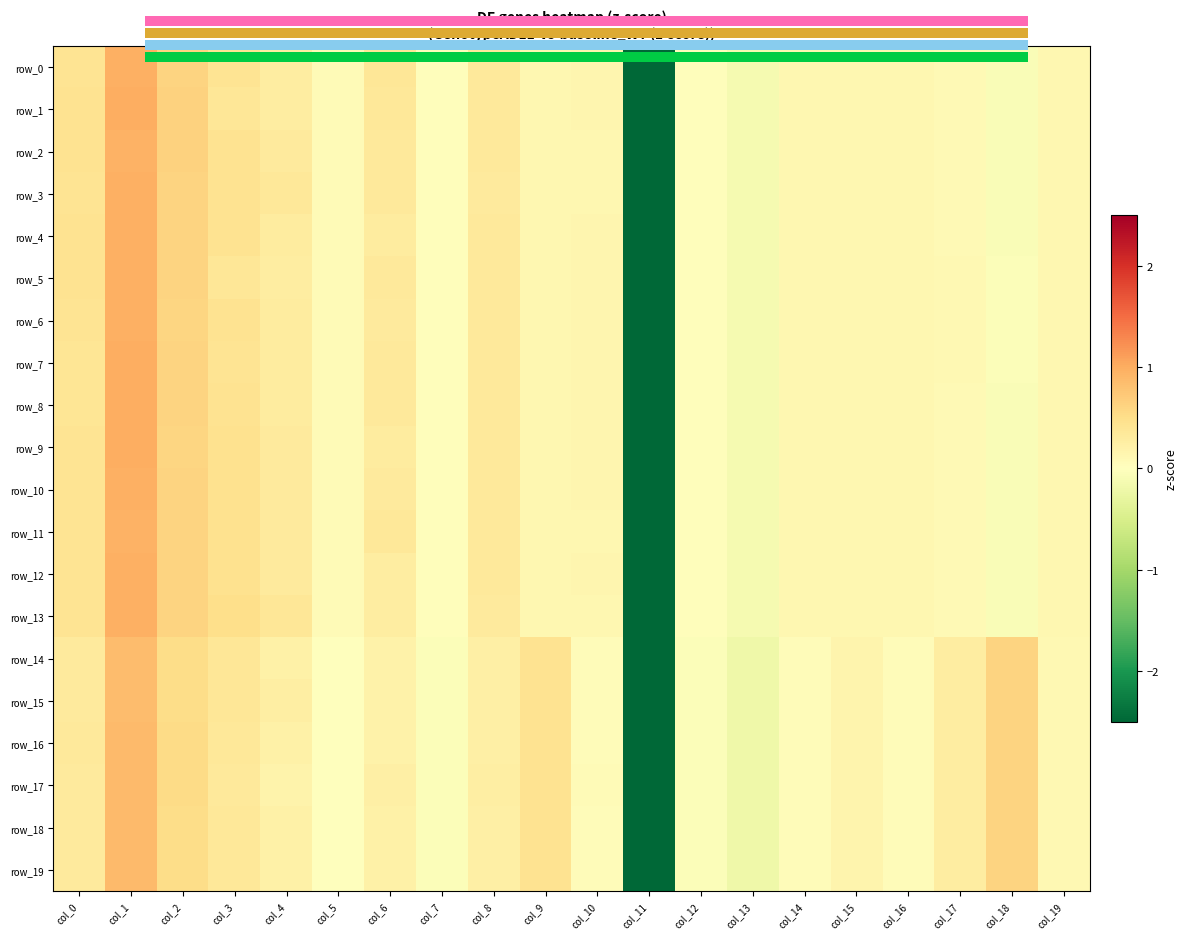

Reading right to left, what are all the values shown in this chart?

row_0: col_19=0.1	col_18=-0.1	col_17=0.1	col_16=0.1	col_15=0.1	col_14=0.1	col_13=-0.1	col_12=0.0	col_11=-4.2	col_10=0.1	col_9=0.1	col_8=0.3	col_7=0.0	col_6=0.4	col_5=0.1	col_4=0.3	col_3=0.4	col_2=0.6	col_1=1.0	col_0=0.4
row_1: col_19=0.1	col_18=-0.1	col_17=0.1	col_16=0.1	col_15=0.1	col_14=0.1	col_13=-0.1	col_12=0.0	col_11=-4.2	col_10=0.1	col_9=0.1	col_8=0.3	col_7=0.0	col_6=0.4	col_5=0.1	col_4=0.3	col_3=0.4	col_2=0.6	col_1=1.0	col_0=0.4
row_2: col_19=0.1	col_18=-0.1	col_17=0.1	col_16=0.1	col_15=0.1	col_14=0.1	col_13=-0.1	col_12=0.0	col_11=-4.2	col_10=0.1	col_9=0.1	col_8=0.3	col_7=0.0	col_6=0.4	col_5=0.1	col_4=0.3	col_3=0.4	col_2=0.6	col_1=0.9	col_0=0.4
row_3: col_19=0.1	col_18=-0.1	col_17=0.1	col_16=0.1	col_15=0.1	col_14=0.1	col_13=-0.1	col_12=0.0	col_11=-4.2	col_10=0.1	col_9=0.1	col_8=0.3	col_7=0.0	col_6=0.3	col_5=0.1	col_4=0.4	col_3=0.4	col_2=0.6	col_1=1.0	col_0=0.4
row_4: col_19=0.1	col_18=-0.1	col_17=0.1	col_16=0.1	col_15=0.1	col_14=0.1	col_13=-0.1	col_12=0.0	col_11=-4.2	col_10=0.1	col_9=0.1	col_8=0.3	col_7=0.0	col_6=0.3	col_5=0.1	col_4=0.3	col_3=0.4	col_2=0.6	col_1=1.0	col_0=0.4
row_5: col_19=0.1	col_18=-0.1	col_17=0.1	col_16=0.1	col_15=0.1	col_14=0.1	col_13=-0.1	col_12=0.0	col_11=-4.2	col_10=0.1	col_9=0.1	col_8=0.3	col_7=0.0	col_6=0.4	col_5=0.1	col_4=0.3	col_3=0.4	col_2=0.6	col_1=1.0	col_0=0.4
row_6: col_19=0.1	col_18=-0.1	col_17=0.1	col_16=0.1	col_15=0.1	col_14=0.1	col_13=-0.1	col_12=0.0	col_11=-4.2	col_10=0.1	col_9=0.1	col_8=0.3	col_7=0.0	col_6=0.3	col_5=0.1	col_4=0.3	col_3=0.4	col_2=0.6	col_1=1.0	col_0=0.4
row_7: col_19=0.1	col_18=-0.1	col_17=0.1	col_16=0.1	col_15=0.1	col_14=0.1	col_13=-0.1	col_12=0.0	col_11=-4.2	col_10=0.1	col_9=0.1	col_8=0.3	col_7=0.0	col_6=0.3	col_5=0.1	col_4=0.3	col_3=0.4	col_2=0.6	col_1=1.0	col_0=0.4
row_8: col_19=0.1	col_18=-0.1	col_17=0.1	col_16=0.1	col_15=0.1	col_14=0.1	col_13=-0.1	col_12=0.0	col_11=-4.2	col_10=0.1	col_9=0.1	col_8=0.3	col_7=0.0	col_6=0.3	col_5=0.1	col_4=0.3	col_3=0.4	col_2=0.6	col_1=1.0	col_0=0.4
row_9: col_19=0.1	col_18=-0.1	col_17=0.1	col_16=0.1	col_15=0.1	col_14=0.1	col_13=-0.1	col_12=0.0	col_11=-4.2	col_10=0.1	col_9=0.1	col_8=0.3	col_7=0.0	col_6=0.3	col_5=0.1	col_4=0.3	col_3=0.5	col_2=0.6	col_1=1.0	col_0=0.4
row_10: col_19=0.1	col_18=-0.1	col_17=0.1	col_16=0.1	col_15=0.1	col_14=0.1	col_13=-0.1	col_12=0.0	col_11=-4.2	col_10=0.1	col_9=0.1	col_8=0.3	col_7=0.0	col_6=0.3	col_5=0.1	col_4=0.3	col_3=0.5	col_2=0.6	col_1=1.0	col_0=0.4
row_11: col_19=0.1	col_18=-0.1	col_17=0.1	col_16=0.1	col_15=0.1	col_14=0.1	col_13=-0.1	col_12=0.0	col_11=-4.2	col_10=0.1	col_9=0.1	col_8=0.3	col_7=0.0	col_6=0.4	col_5=0.1	col_4=0.3	col_3=0.5	col_2=0.6	col_1=1.0	col_0=0.4
row_12: col_19=0.1	col_18=-0.1	col_17=0.1	col_16=0.1	col_15=0.1	col_14=0.1	col_13=-0.1	col_12=0.0	col_11=-4.2	col_10=0.1	col_9=0.1	col_8=0.3	col_7=0.0	col_6=0.3	col_5=0.1	col_4=0.3	col_3=0.5	col_2=0.6	col_1=1.0	col_0=0.4
row_13: col_19=0.1	col_18=-0.1	col_17=0.1	col_16=0.1	col_15=0.1	col_14=0.1	col_13=-0.1	col_12=0.0	col_11=-4.2	col_10=0.1	col_9=0.1	col_8=0.3	col_7=0.0	col_6=0.3	col_5=0.1	col_4=0.4	col_3=0.5	col_2=0.6	col_1=1.0	col_0=0.4
row_14: col_19=0.1	col_18=0.6	col_17=0.3	col_16=0.0	col_15=0.2	col_14=0.0	col_13=-0.2	col_12=-0.0	col_11=-4.2	col_10=0.1	col_9=0.4	col_8=0.3	col_7=-0.0	col_6=0.2	col_5=-0.0	col_4=0.2	col_3=0.4	col_2=0.5	col_1=0.8	col_0=0.3
row_15: col_19=0.1	col_18=0.6	col_17=0.3	col_16=0.0	col_15=0.2	col_14=0.0	col_13=-0.2	col_12=-0.0	col_11=-4.2	col_10=0.1	col_9=0.4	col_8=0.2	col_7=-0.0	col_6=0.2	col_5=-0.0	col_4=0.3	col_3=0.4	col_2=0.5	col_1=0.9	col_0=0.3
row_16: col_19=0.1	col_18=0.6	col_17=0.3	col_16=0.0	col_15=0.2	col_14=0.0	col_13=-0.2	col_12=-0.0	col_11=-4.2	col_10=0.1	col_9=0.4	col_8=0.3	col_7=-0.0	col_6=0.2	col_5=-0.0	col_4=0.2	col_3=0.4	col_2=0.5	col_1=0.9	col_0=0.3
row_17: col_19=0.1	col_18=0.6	col_17=0.3	col_16=0.0	col_15=0.2	col_14=0.0	col_13=-0.2	col_12=-0.0	col_11=-4.2	col_10=0.1	col_9=0.4	col_8=0.3	col_7=-0.0	col_6=0.2	col_5=-0.0	col_4=0.2	col_3=0.3	col_2=0.5	col_1=0.9	col_0=0.3
row_18: col_19=0.1	col_18=0.6	col_17=0.3	col_16=0.0	col_15=0.2	col_14=0.0	col_13=-0.2	col_12=-0.0	col_11=-4.2	col_10=0.1	col_9=0.4	col_8=0.2	col_7=-0.0	col_6=0.2	col_5=-0.0	col_4=0.2	col_3=0.4	col_2=0.5	col_1=0.9	col_0=0.3
row_19: col_19=0.1	col_18=0.6	col_17=0.3	col_16=0.0	col_15=0.2	col_14=0.0	col_13=-0.2	col_12=-0.0	col_11=-4.2	col_10=0.1	col_9=0.4	col_8=0.3	col_7=-0.0	col_6=0.2	col_5=-0.0	col_4=0.2	col_3=0.4	col_2=0.5	col_1=0.9	col_0=0.3